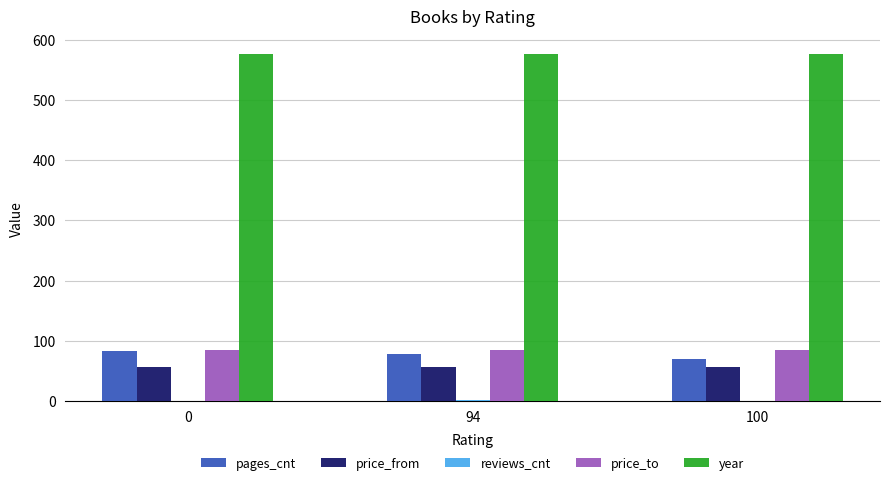

Count the number of data series in this chart.

5